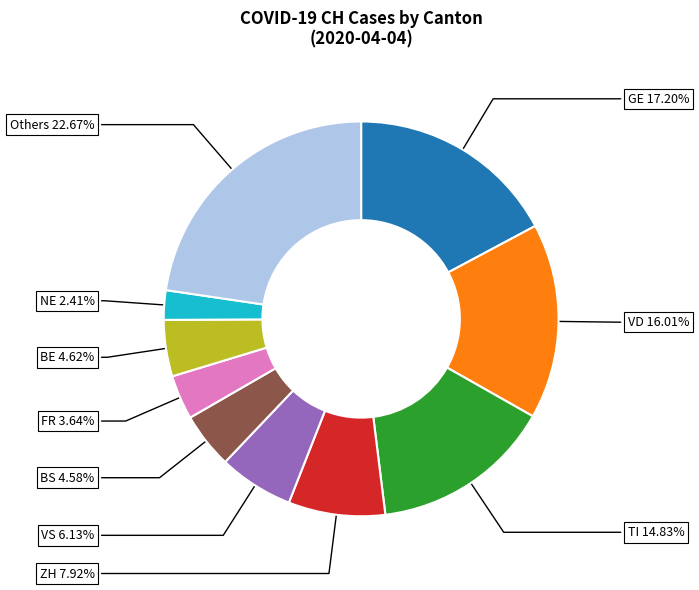

Between GE and TI, which is larger?

GE